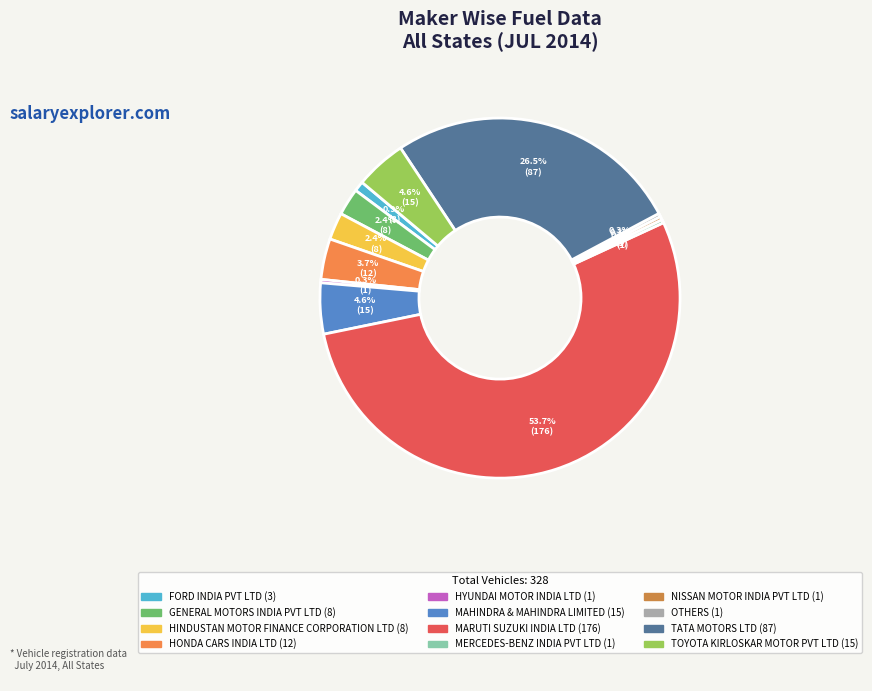

Combined, do MAHINDRA & MAHINDRA LIMITED and NISSAN MOTOR INDIA PVT LTD account for over 50%?

No